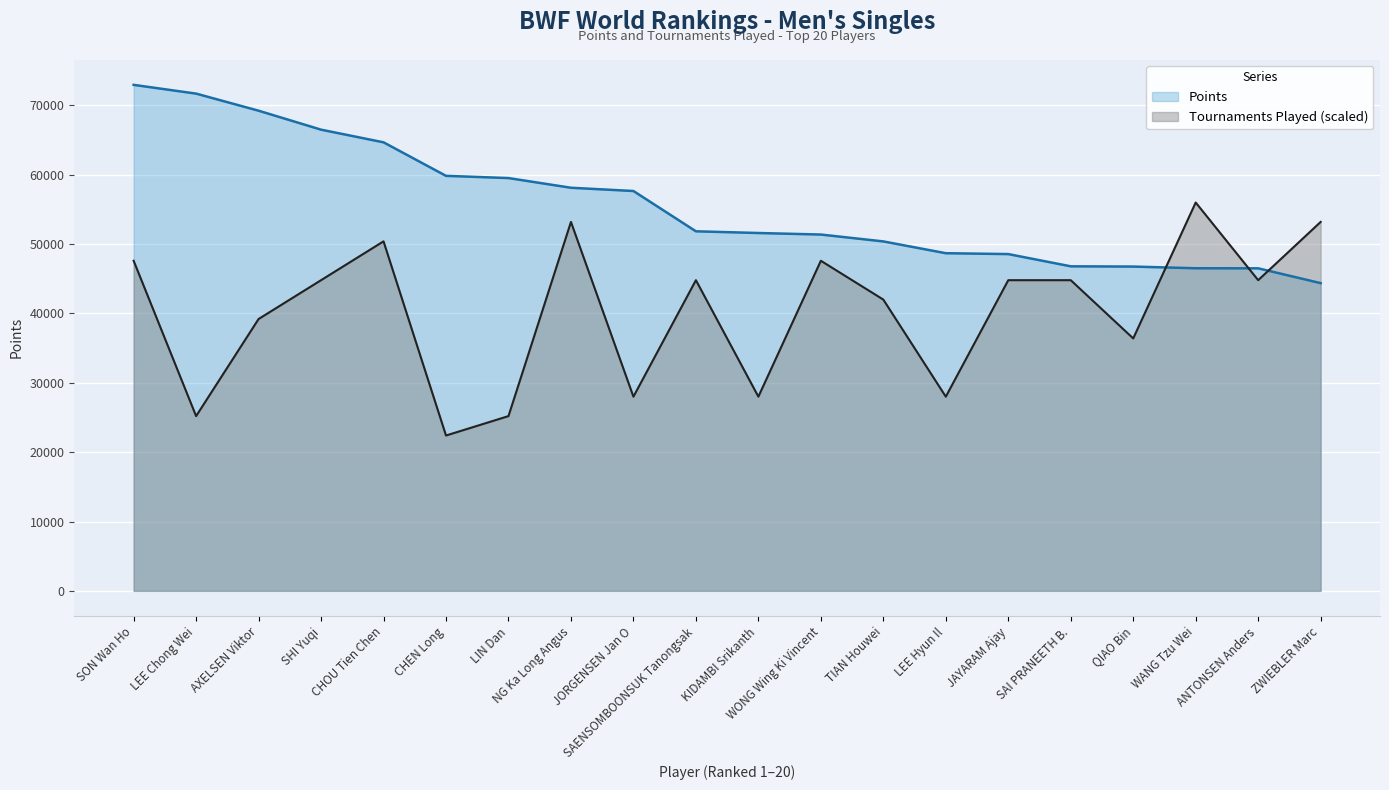

Is it true that Points equals 57660.0 at JORGENSEN Jan O?

True